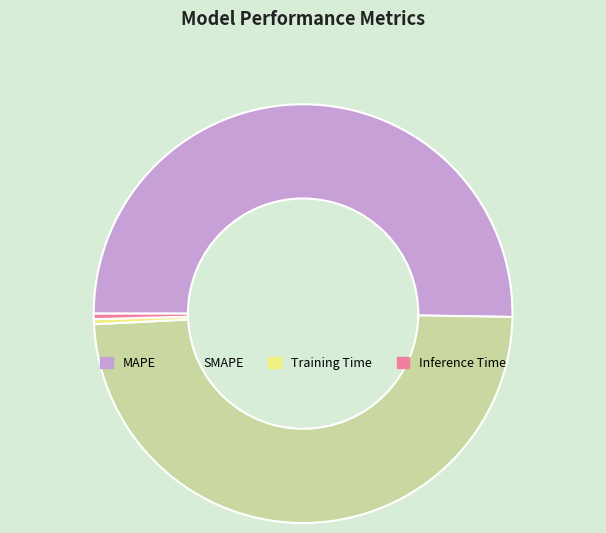

Which slice is the largest?

MAPE